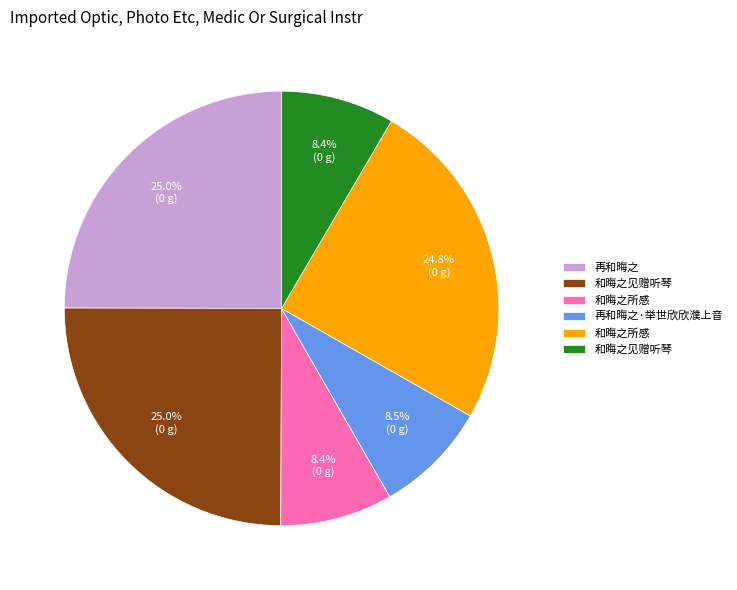

Is there any slice that represents more than half of the pie?

No